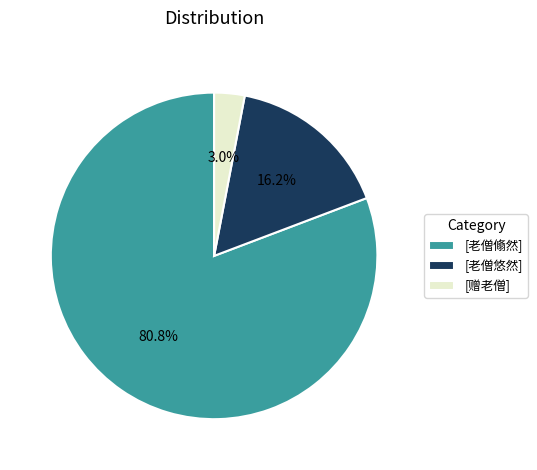

What percentage do [老僧悠然] and [老僧翛然] together represent?

97.0%